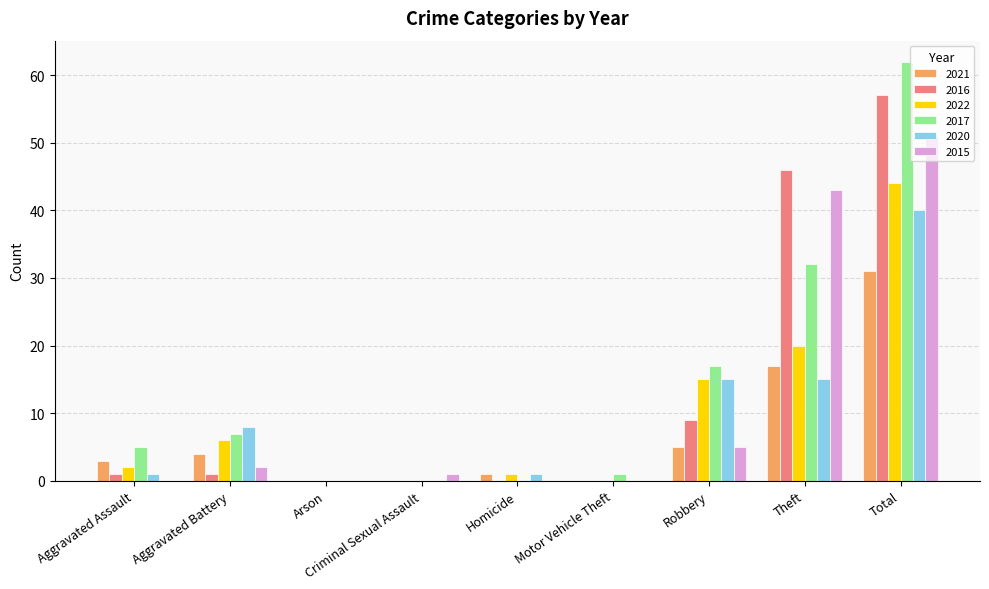

Read the 2015 value at Total, to the nearest 10.

50